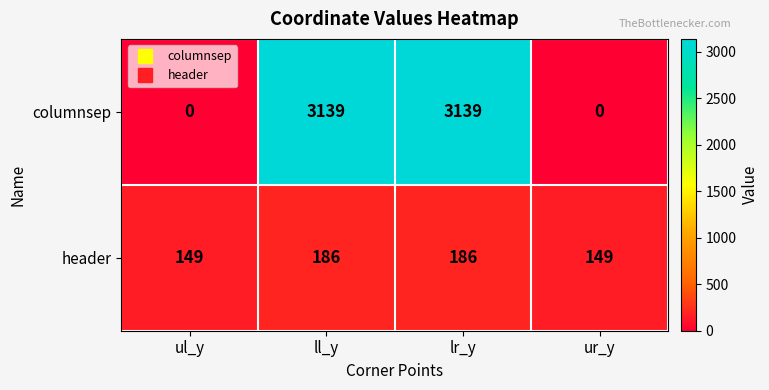

What is the sum of the columnsep values at ur_y and lr_y?

3139